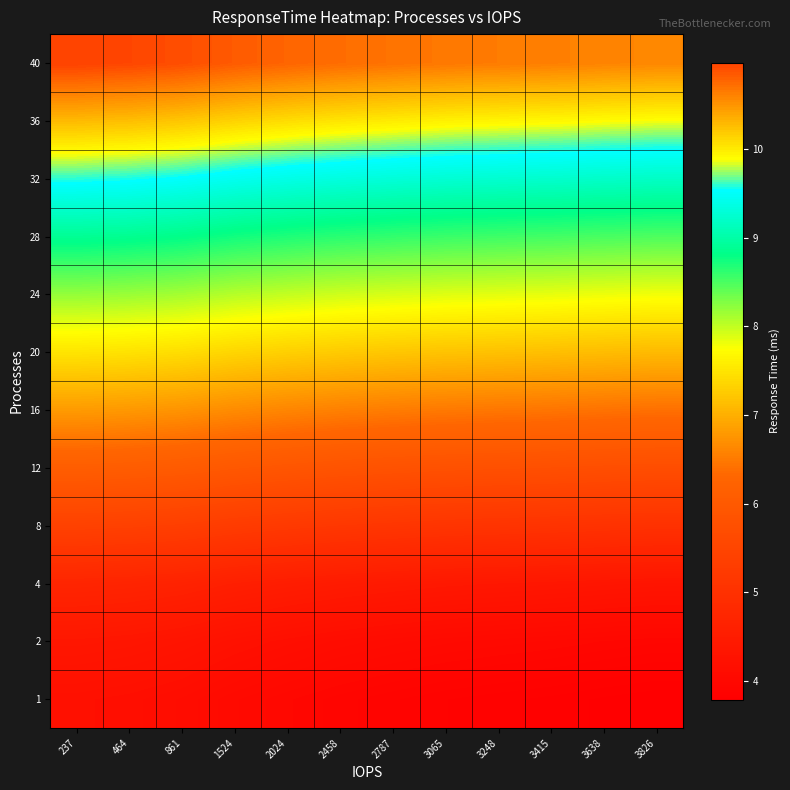

Reading left to right, transcribe all the data shown in this chart.

1: 237=4.2	464=4.2	861=4.1	1524=4.0	2024=4.0	2458=3.9	2787=3.9	3065=3.9	3248=3.9	3415=3.8	3638=3.8	3826=3.8
2: 237=4.4	464=4.3	861=4.3	1524=4.2	2024=4.2	2458=4.1	2787=4.1	3065=4.0	3248=4.0	3415=4.0	3638=4.0	3826=4.0
4: 237=4.7	464=4.7	861=4.6	1524=4.6	2024=4.5	2458=4.5	2787=4.4	3065=4.4	3248=4.4	3415=4.4	3638=4.3	3826=4.3
8: 237=5.4	464=5.4	861=5.3	1524=5.3	2024=5.2	2458=5.2	2787=5.1	3065=5.1	3248=5.1	3415=5.1	3638=5.0	3826=5.0
12: 237=6.1	464=6.1	861=6.0	1524=6.0	2024=5.9	2458=5.9	2787=5.8	3065=5.8	3248=5.8	3415=5.7	3638=5.7	3826=5.7
16: 237=6.8	464=6.8	861=6.7	1524=6.7	2024=6.6	2458=6.6	2787=6.5	3065=6.5	3248=6.5	3415=6.4	3638=6.4	3826=6.4
20: 237=7.5	464=7.5	861=7.4	1524=7.4	2024=7.3	2458=7.2	2787=7.2	3065=7.2	3248=7.2	3415=7.1	3638=7.1	3826=7.1
24: 237=8.2	464=8.2	861=8.1	1524=8.0	2024=8.0	2458=7.9	2787=7.9	3065=7.9	3248=7.9	3415=7.8	3638=7.8	3826=7.8
28: 237=8.9	464=8.9	861=8.8	1524=8.7	2024=8.7	2458=8.6	2787=8.6	3065=8.6	3248=8.5	3415=8.5	3638=8.5	3826=8.5
32: 237=9.6	464=9.6	861=9.5	1524=9.4	2024=9.4	2458=9.3	2787=9.3	3065=9.3	3248=9.2	3415=9.2	3638=9.2	3826=9.2
36: 237=10.3	464=10.3	861=10.2	1524=10.1	2024=10.1	2458=10.0	2787=10.0	3065=10.0	3248=9.9	3415=9.9	3638=9.9	3826=9.9
40: 237=11.0	464=10.9	861=10.9	1524=10.8	2024=10.8	2458=10.7	2787=10.7	3065=10.7	3248=10.6	3415=10.6	3638=10.6	3826=10.6